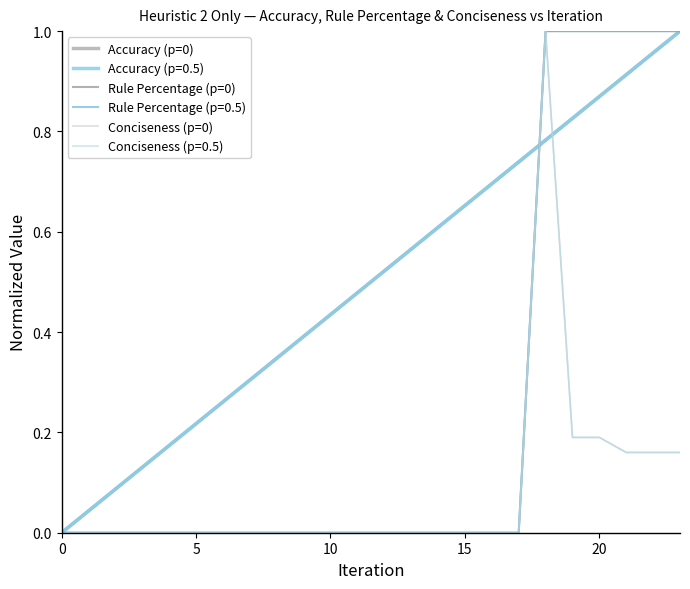

At which label does Conciseness (p=0) reach its peak?

18